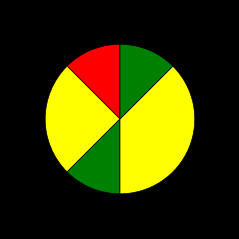

Is there any slice that represents more than half of the pie?

No